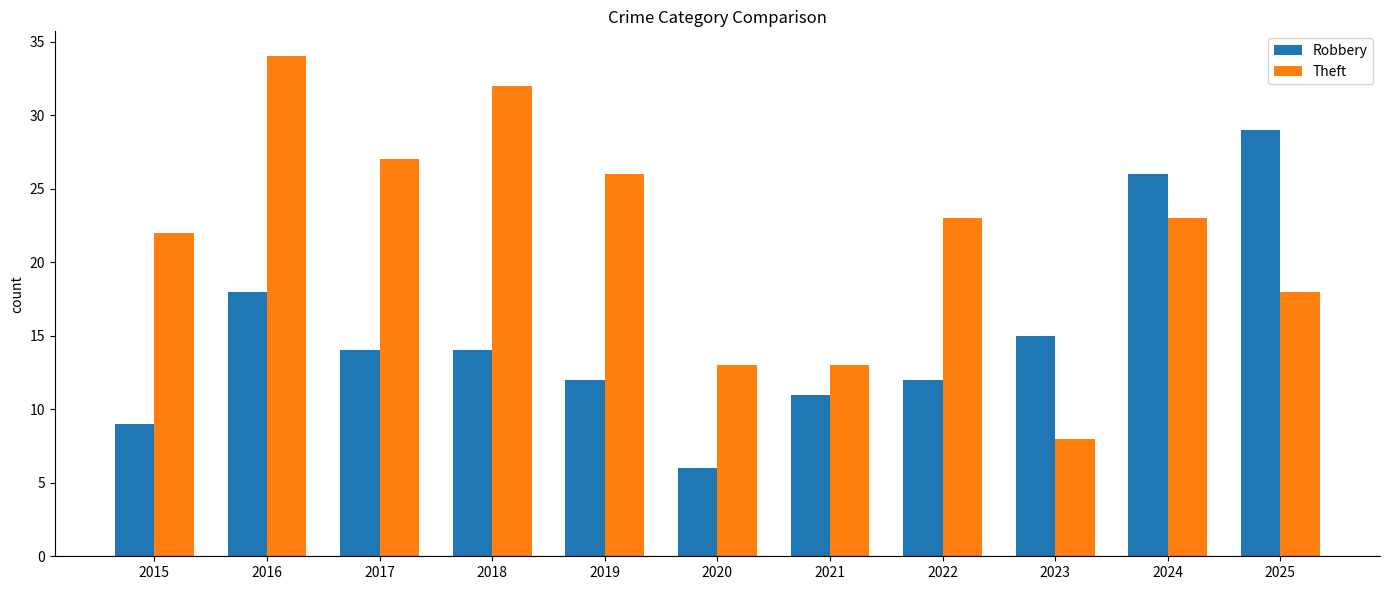

True or false: Theft has a value of 23 at 2022.

True